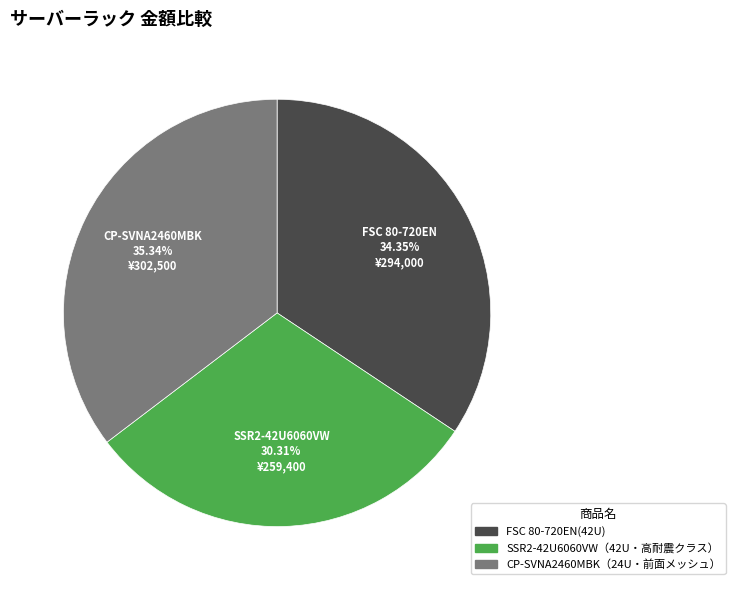

To the nearest percent, what is the combined percentage of CP-SVNA2460MBK（24U・前面メッシュ） and SSR2-42U6060VW（42U・高耐震クラス）?

66%